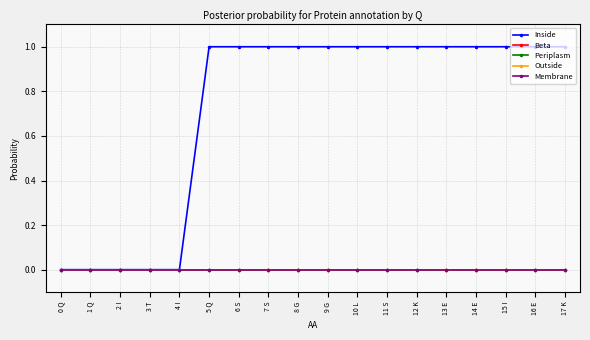

True or false: Inside and Periplasm intersect in this chart.

False